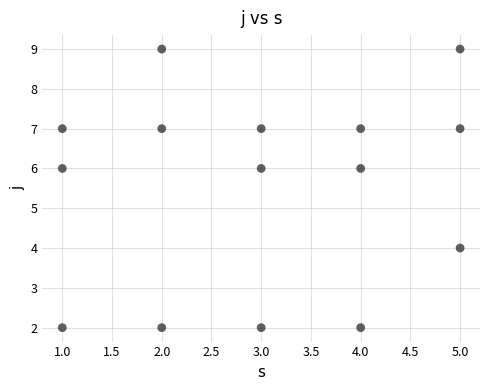

What is the range of X values (max minus min)?

4